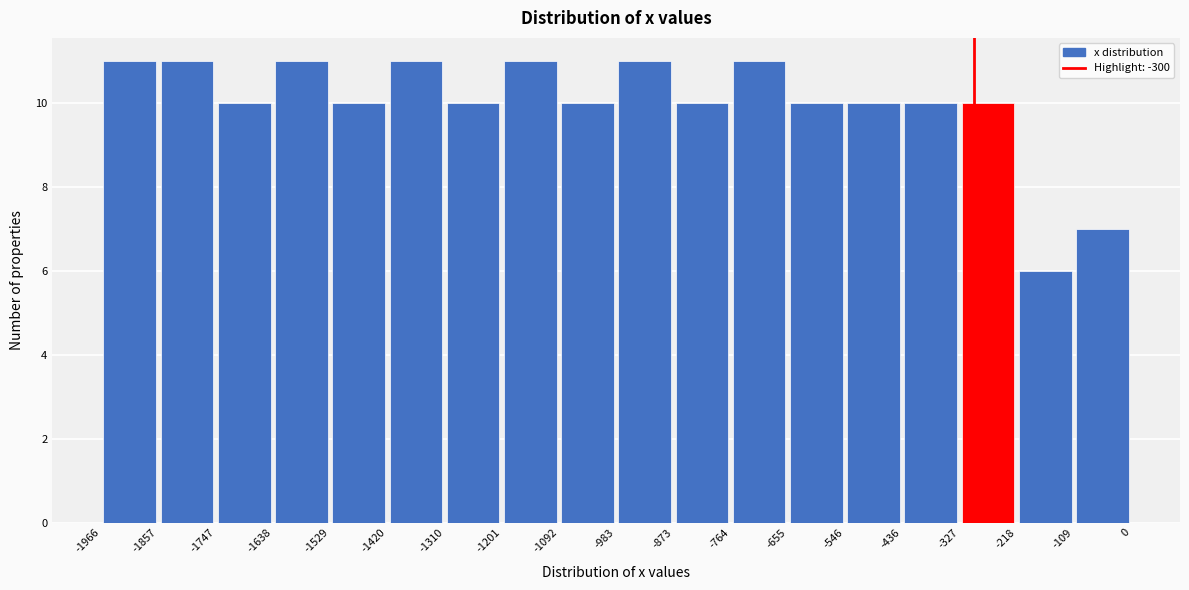

Reading left to right, list every bar in this chart as the range it spans on the x-axis followed by its height. The values are not printed on the chart, so give them approximately, as read against the axis.

-1966 to -1857: 11
-1857 to -1747: 11
-1747 to -1638: 10
-1638 to -1529: 11
-1529 to -1420: 10
-1420 to -1310: 11
-1310 to -1201: 10
-1201 to -1092: 11
-1092 to -983: 10
-983 to -873: 11
-873 to -764: 10
-764 to -655: 11
-655 to -546: 10
-546 to -436: 10
-436 to -327: 10
-327 to -218: 10
-218 to -109: 6
-109 to 0: 7